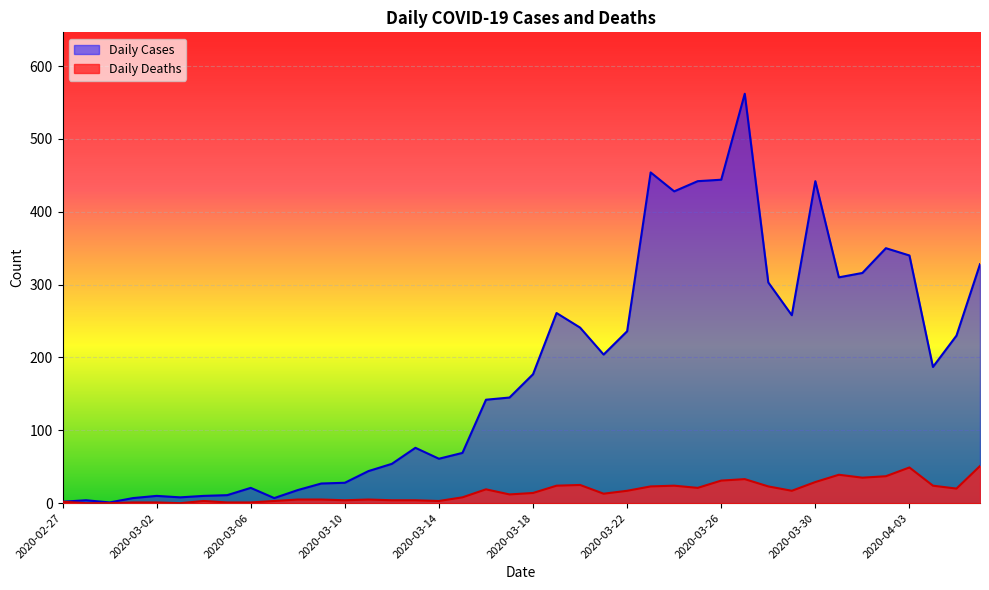

How many lines are shown in the chart?

2